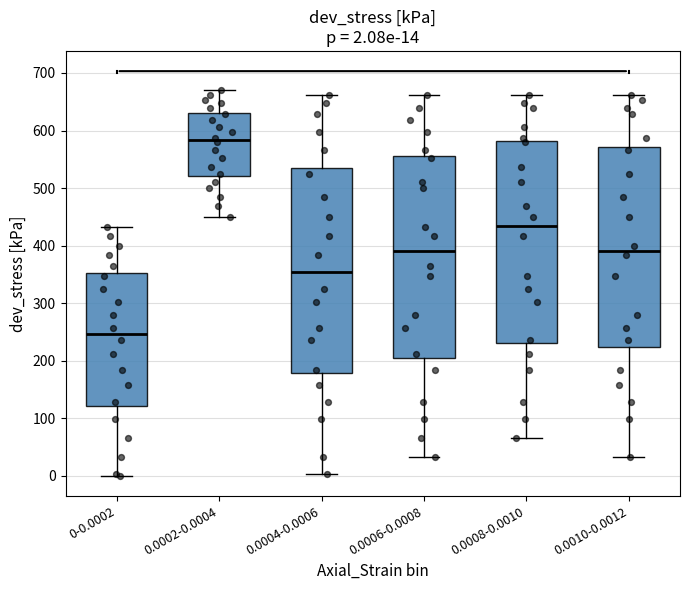

Which box has the lowest median line?

0-0.0002